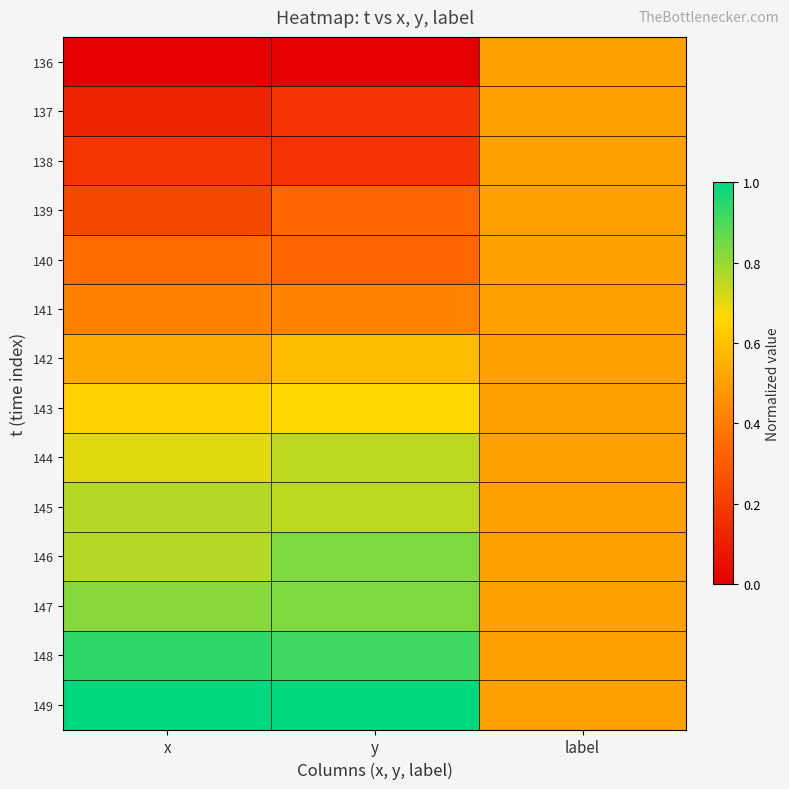

Reading left to right, what are all the values shown in this chart?

136: x=0.0	y=0.0	label=0.5
137: x=0.1	y=0.2	label=0.5
138: x=0.2	y=0.2	label=0.5
139: x=0.2	y=0.3	label=0.5
140: x=0.4	y=0.3	label=0.5
141: x=0.4	y=0.4	label=0.5
142: x=0.5	y=0.6	label=0.5
143: x=0.6	y=0.7	label=0.5
144: x=0.7	y=0.8	label=0.5
145: x=0.8	y=0.8	label=0.5
146: x=0.8	y=0.8	label=0.5
147: x=0.8	y=0.8	label=0.5
148: x=0.9	y=0.9	label=0.5
149: x=1.0	y=1.0	label=0.5